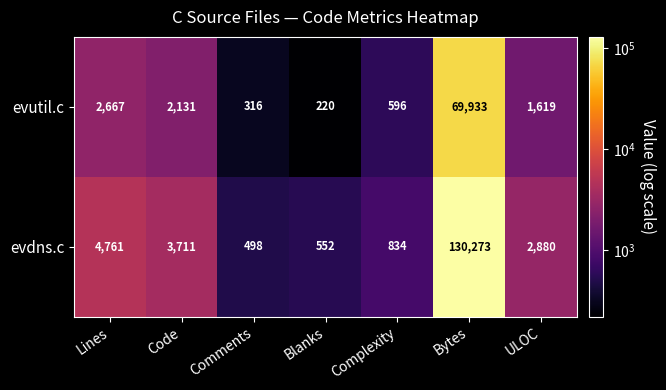

What is the sum of all evutil.c values?

77482